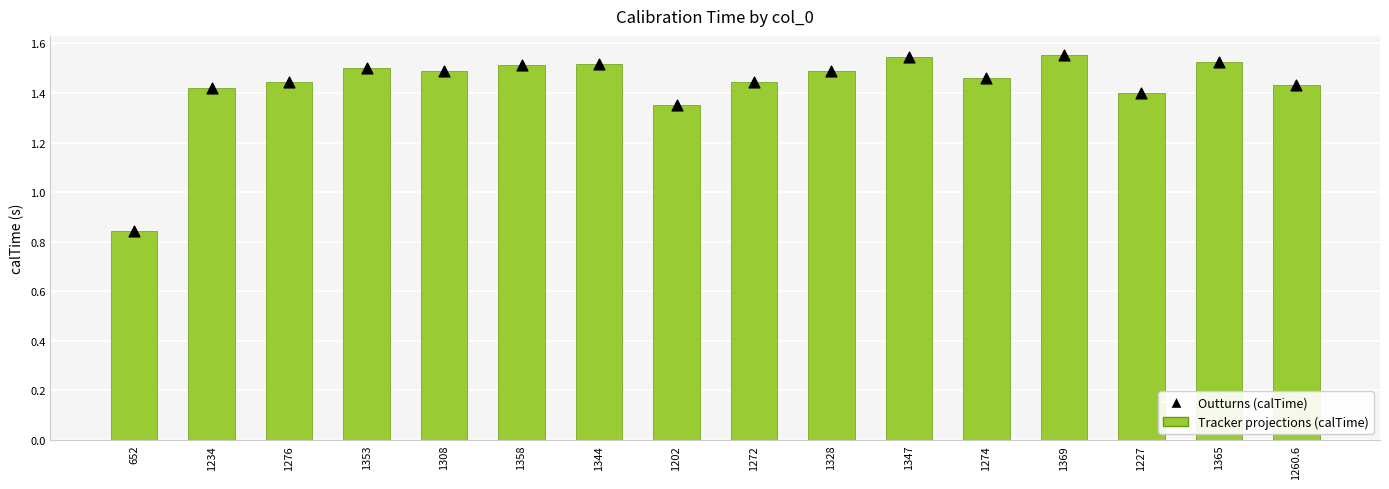

Which series has the widest spread of Y values?

Tracker projections (calTime)